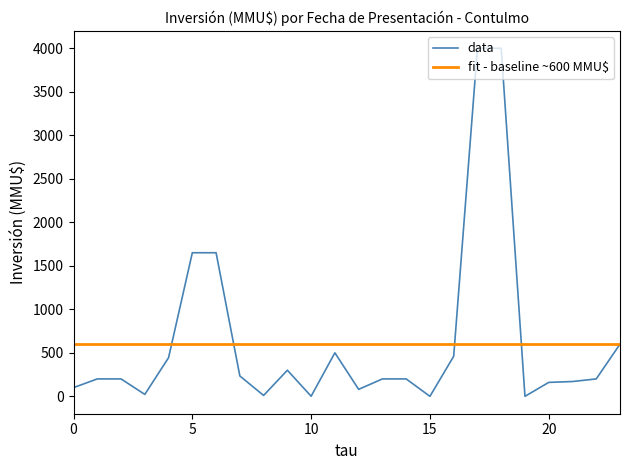

What is the difference between the maximum and minimum values in the data series?

4000